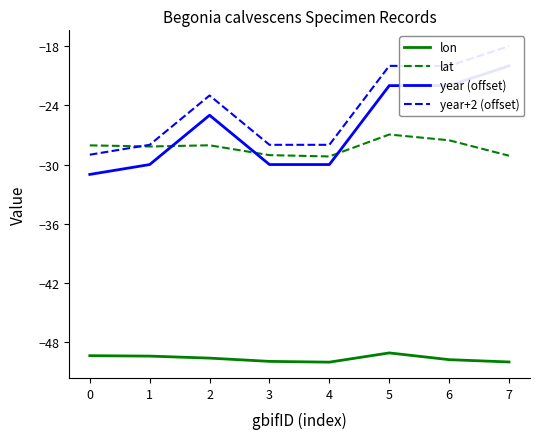

What is the minimum value for lat?

-29.2